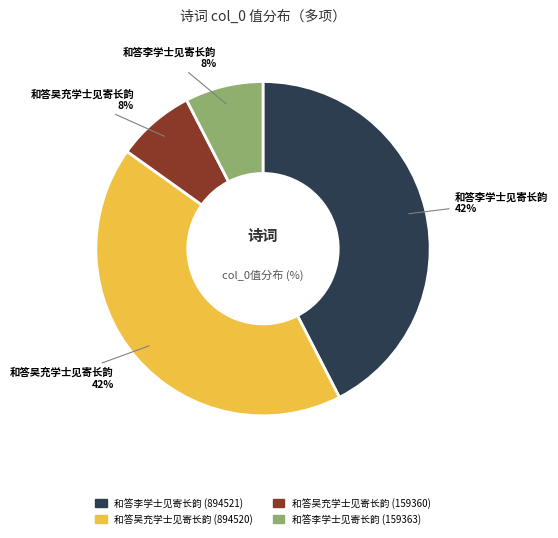

Count the number of slices in the pie.

4